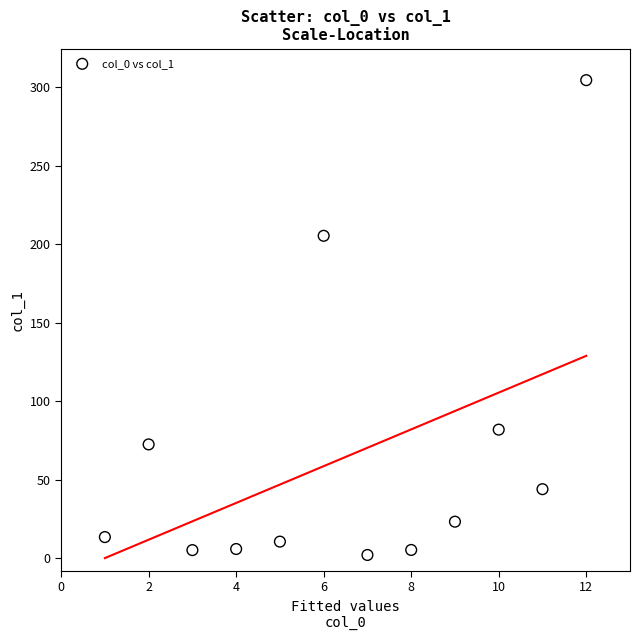

What Y value in the scatter plot is closest to 153?

205.4